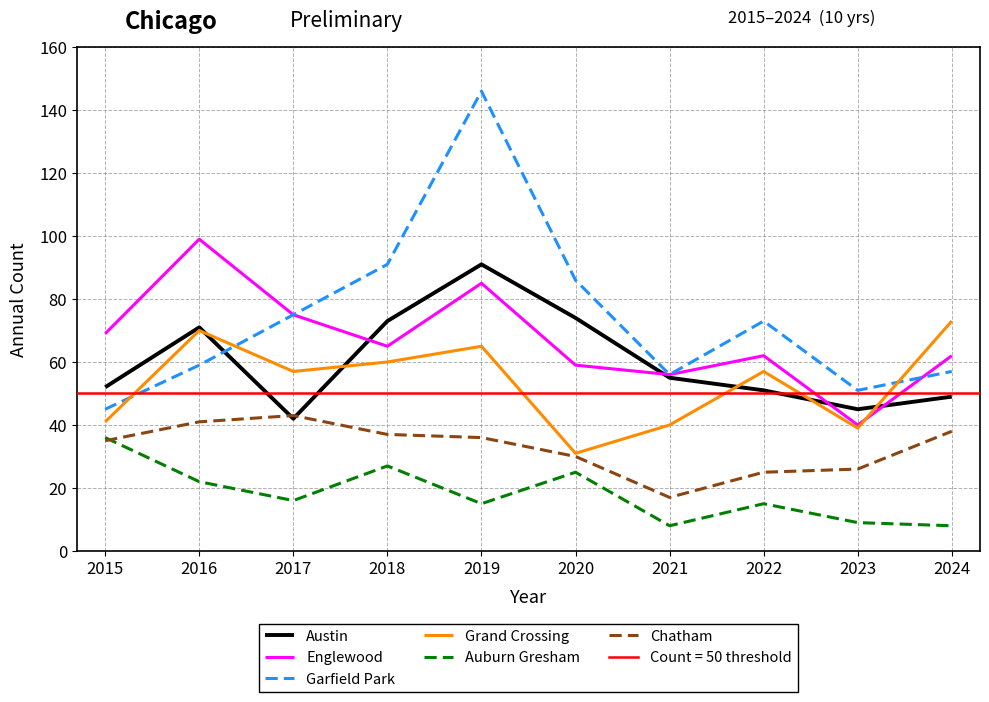

What is the minimum value for Auburn Gresham?

8